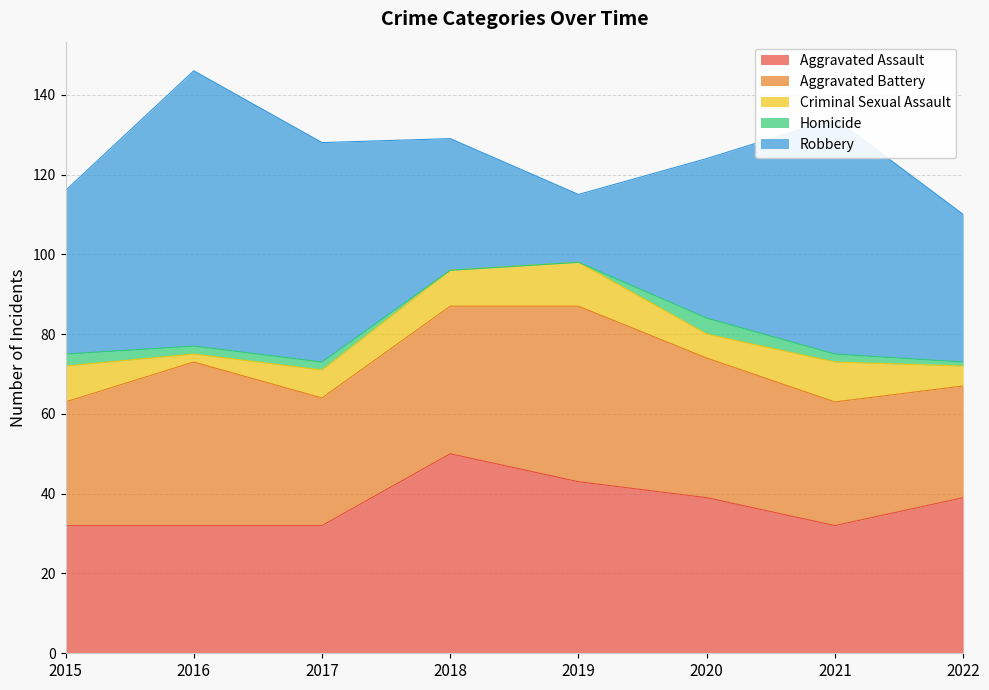

Rank the series by their maximum value, from lowest to highest.

Homicide, Criminal Sexual Assault, Aggravated Battery, Aggravated Assault, Robbery